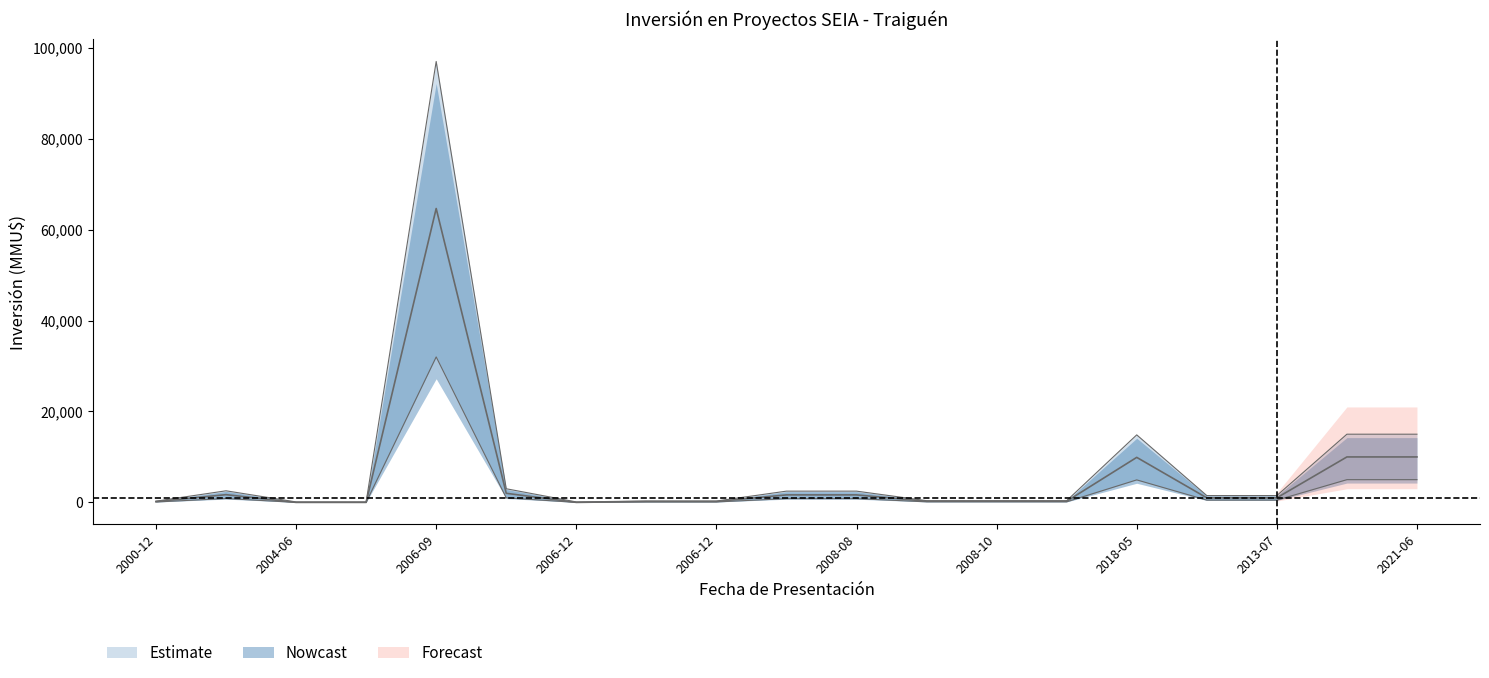

At which label does lower reach its peak?

2006-09